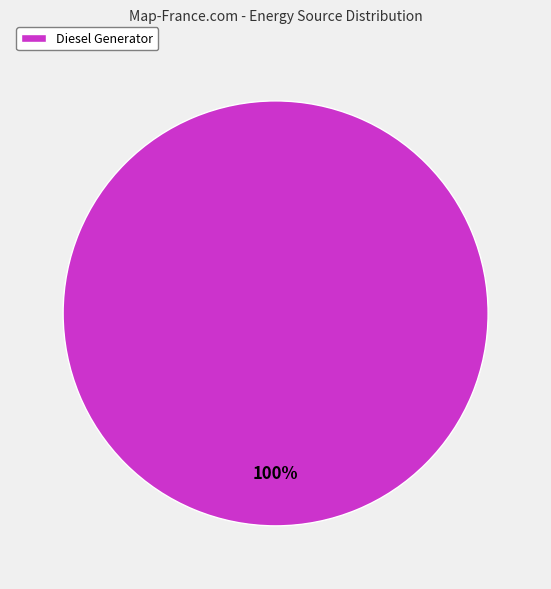

Is there any slice that represents more than half of the pie?

Yes